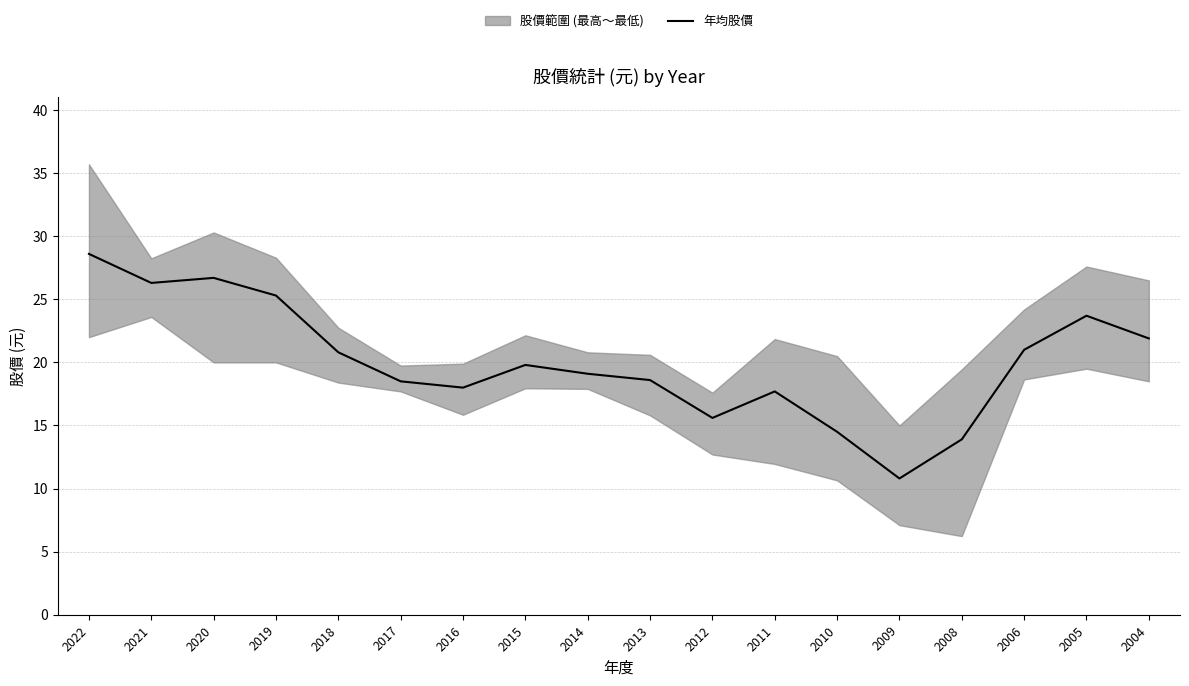

Where is the first local maximum?

2020